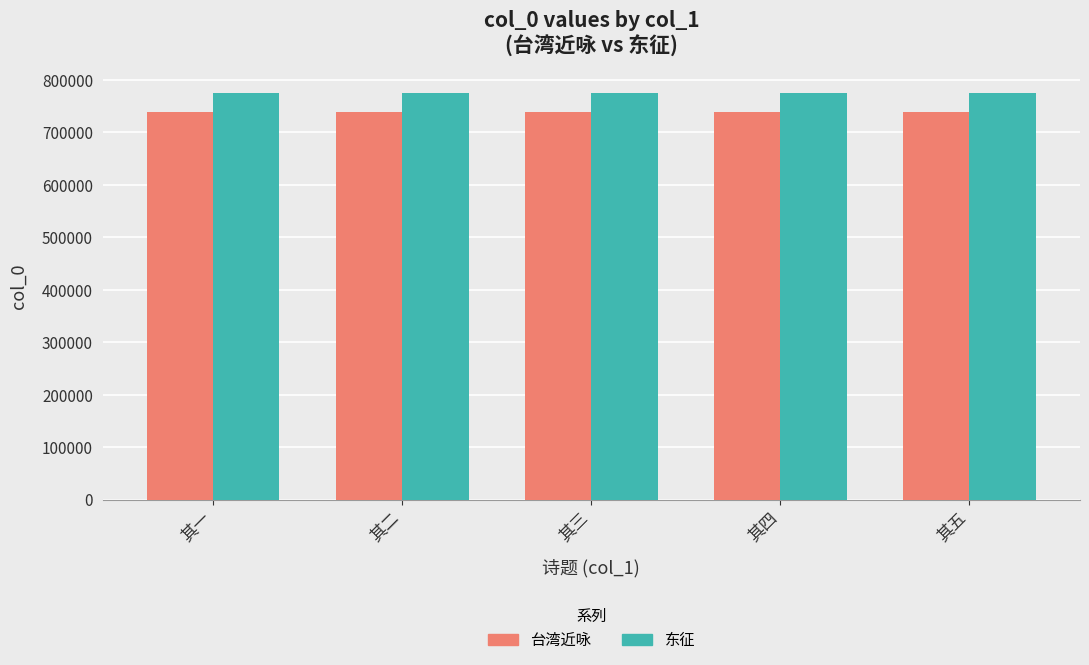

What is the label of the 5th bar from the right?

其一